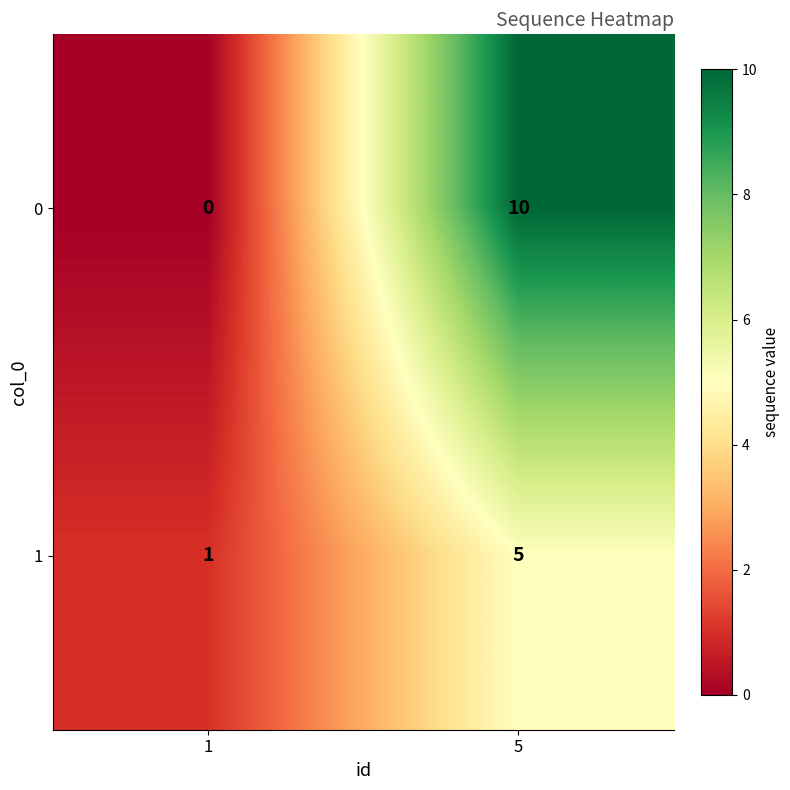

How many positive values does the 0 series have?

1